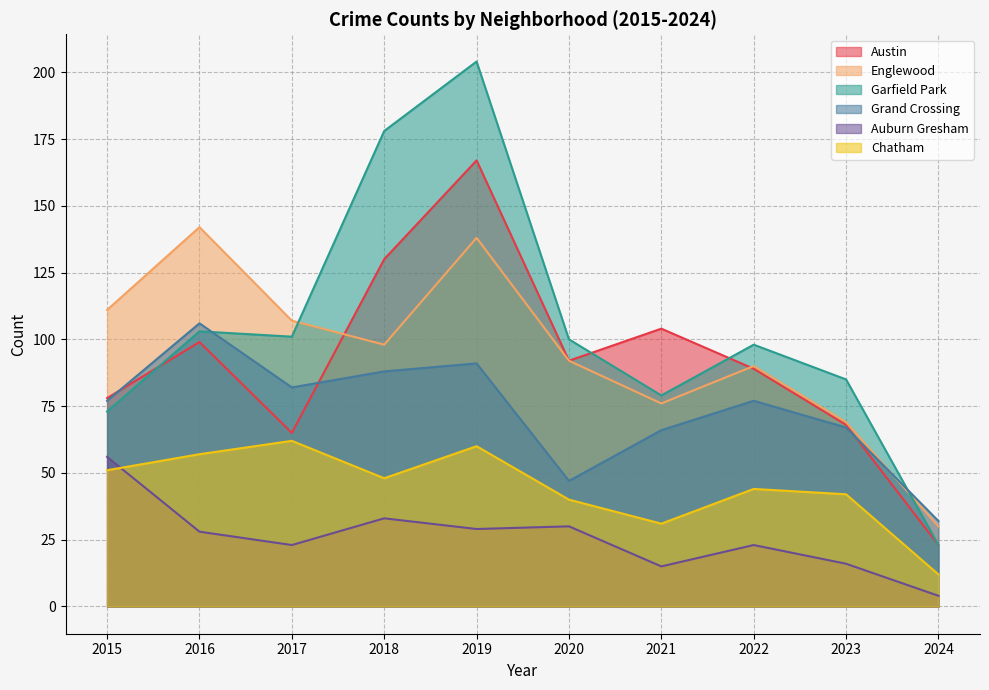

Does the chart display data point markers on the line(s)?

No